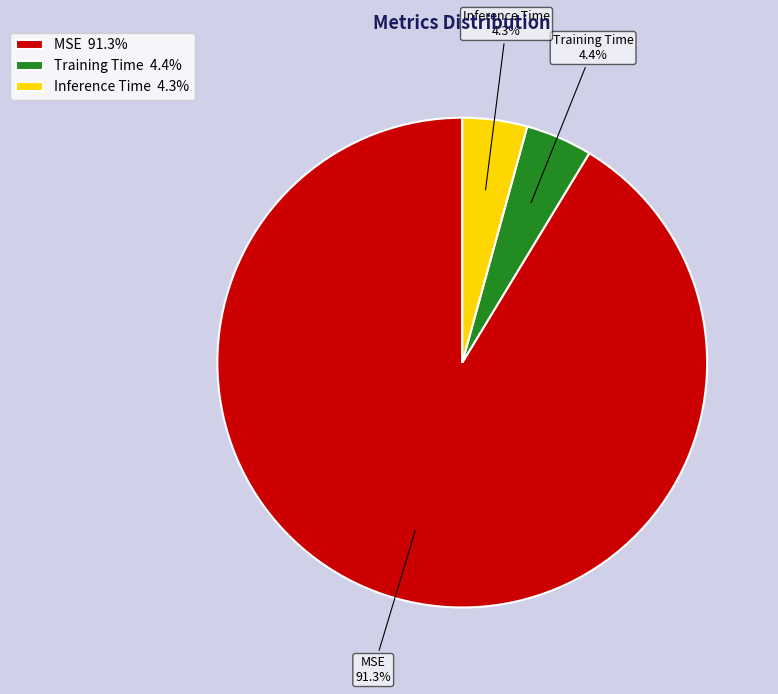

What is the total percentage of MSE and Training Time?

95.7%